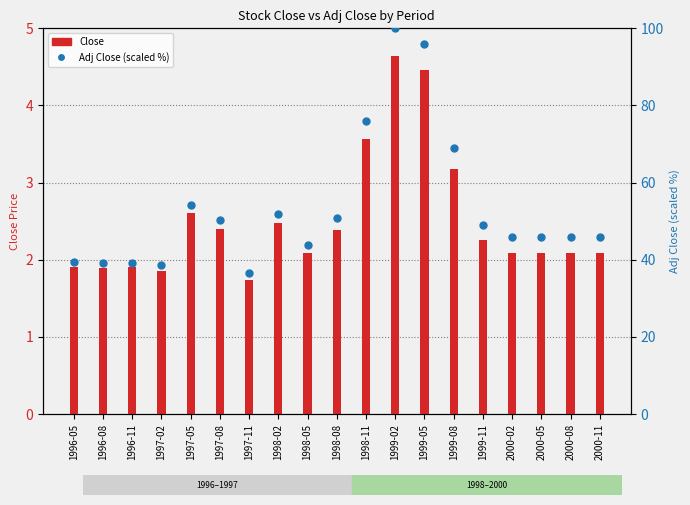

What are all the series names shown in the legend?

Close, Adj Close